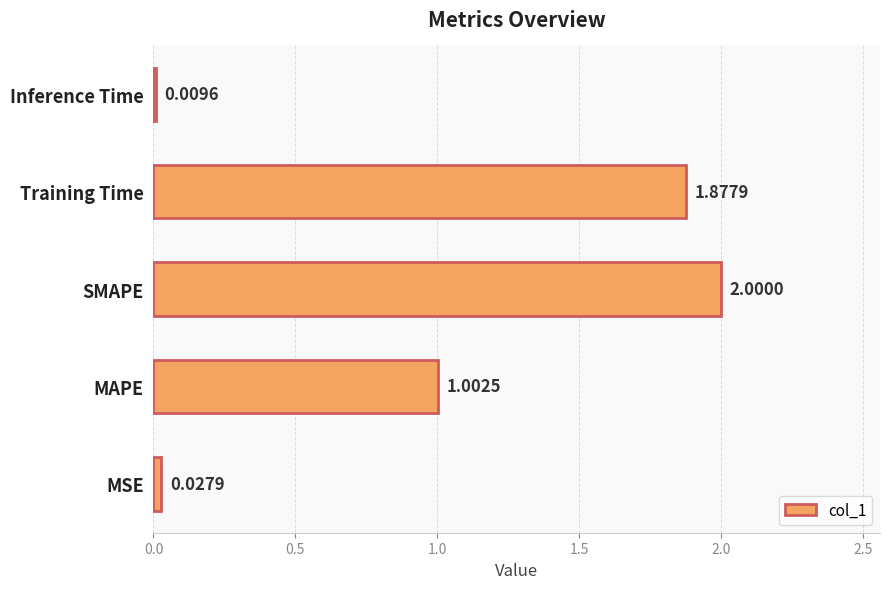

Does the chart contain any negative values?

No